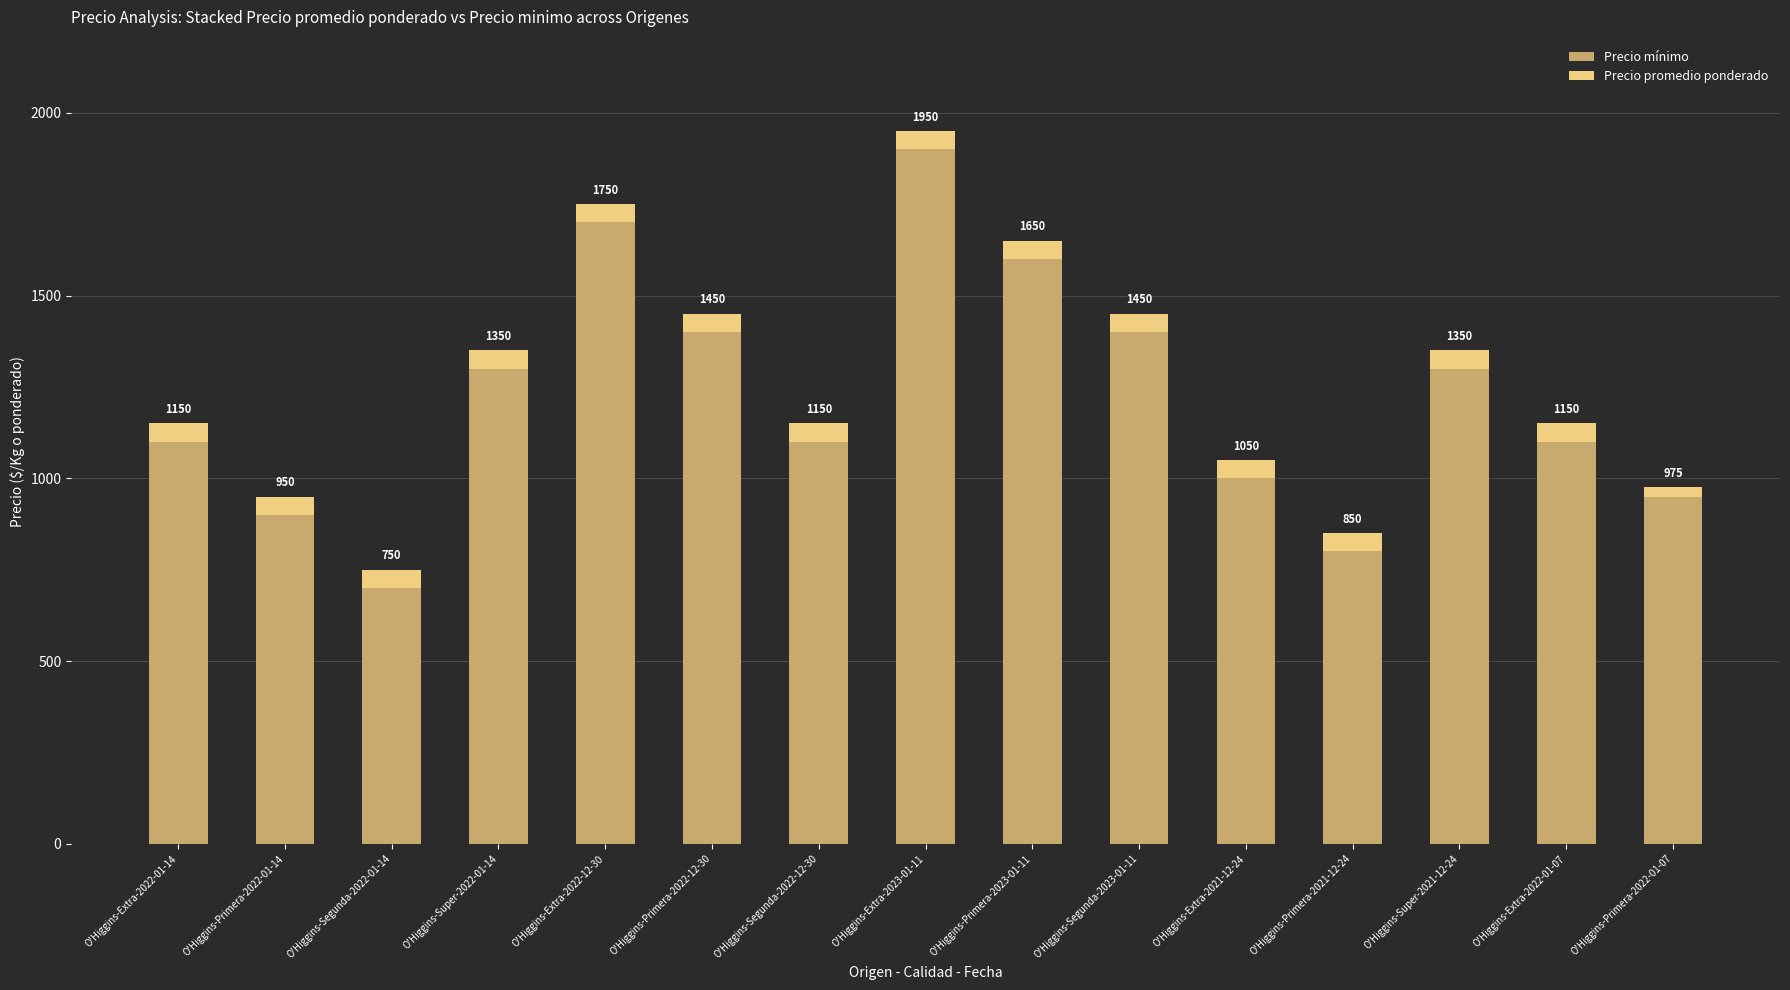

What is the difference between the maximum and minimum values in the Precio mínimo series?

1200